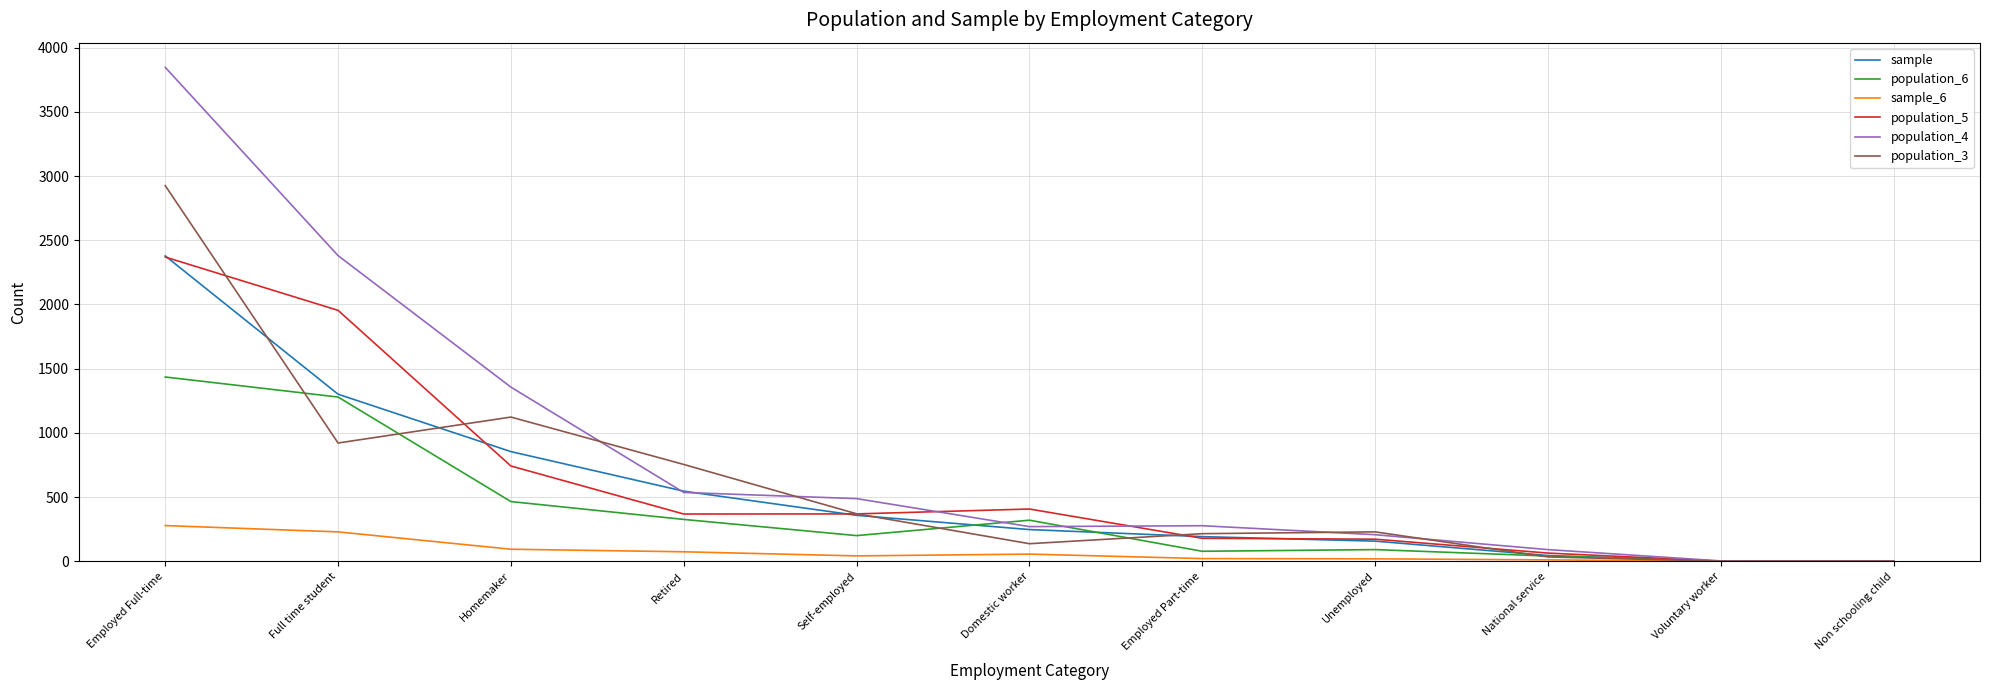

Which series has the largest total across all categories?

population_4